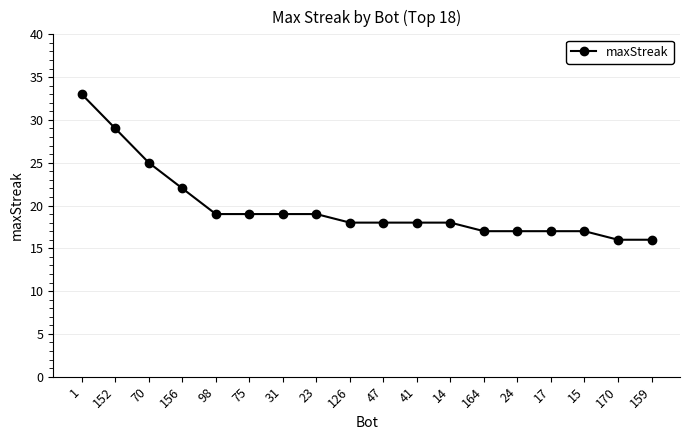

Count the number of data series in this chart.

1